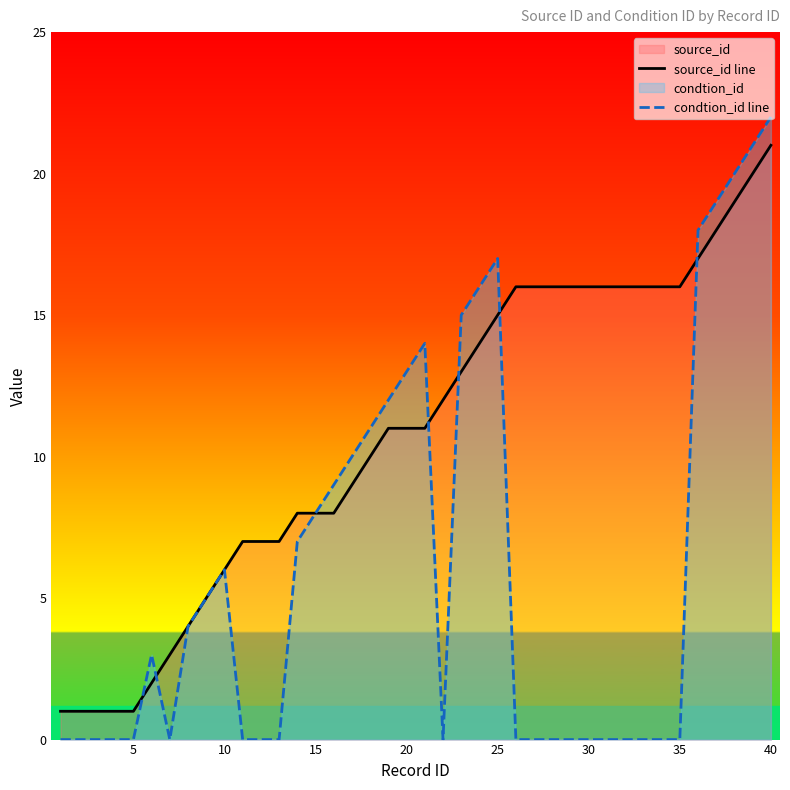

At which category is the sum across all series the highest?

40